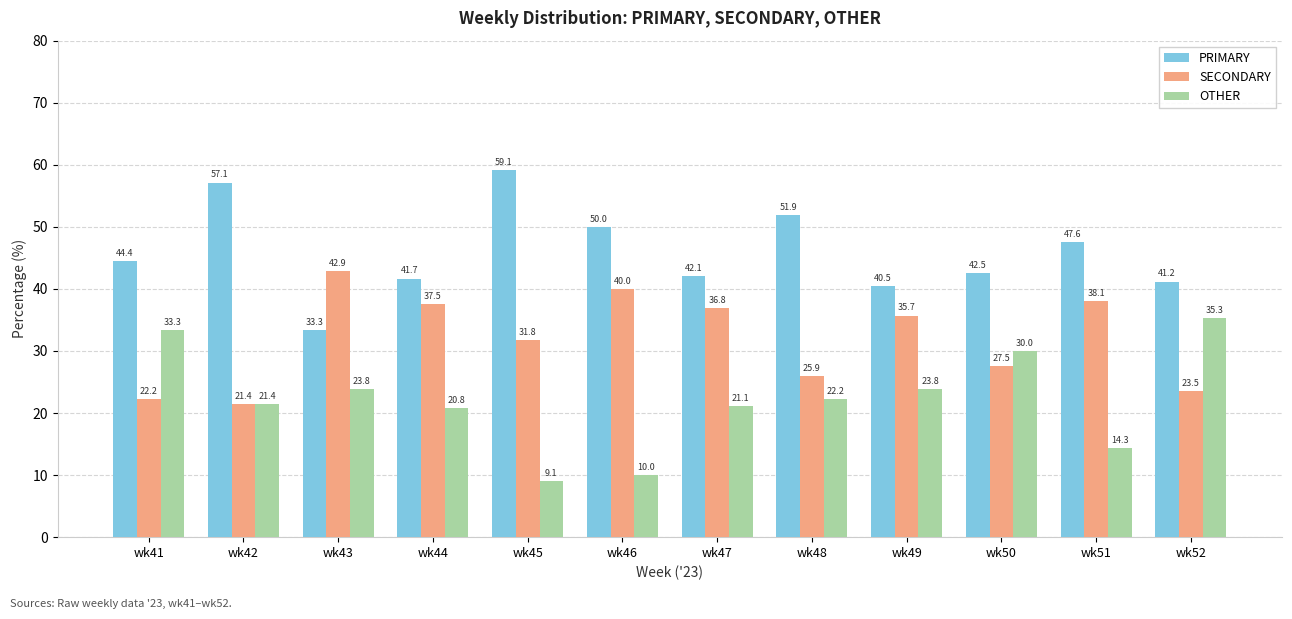

What is the average value of the SECONDARY series?

32.0